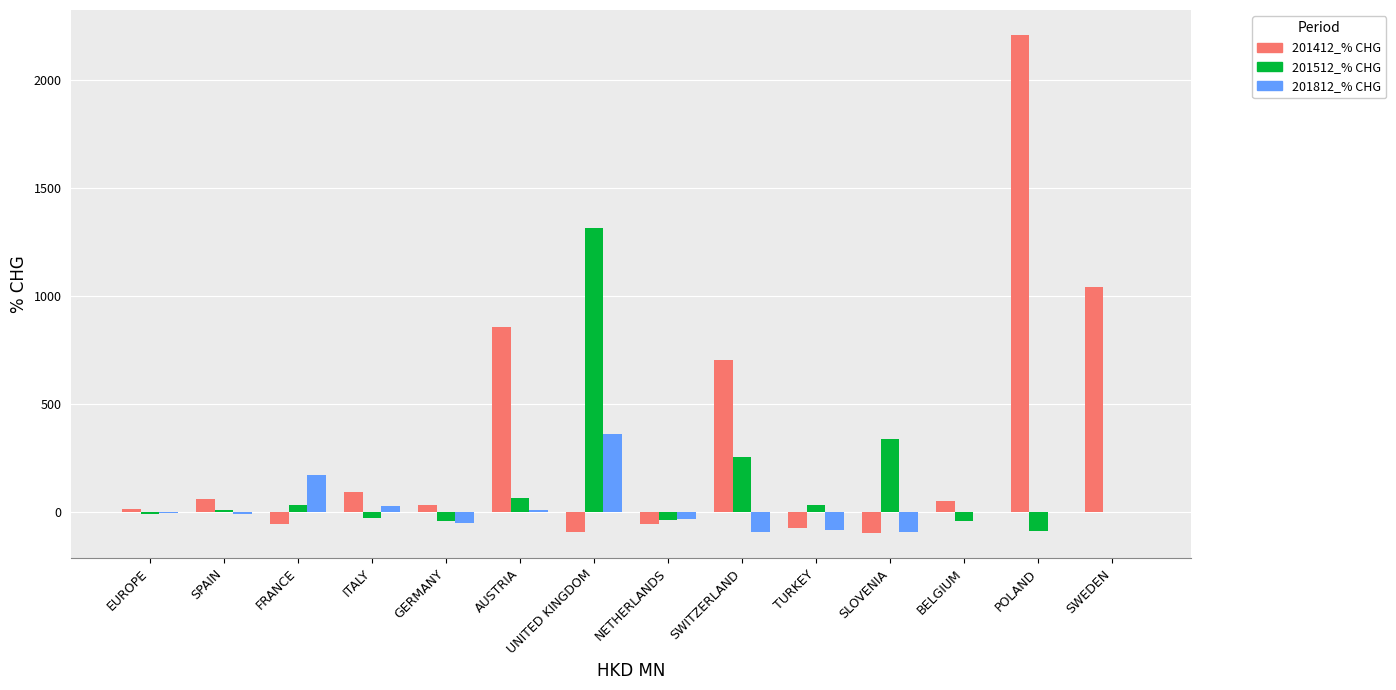

Which series has the largest total across all categories?

201412_% CHG